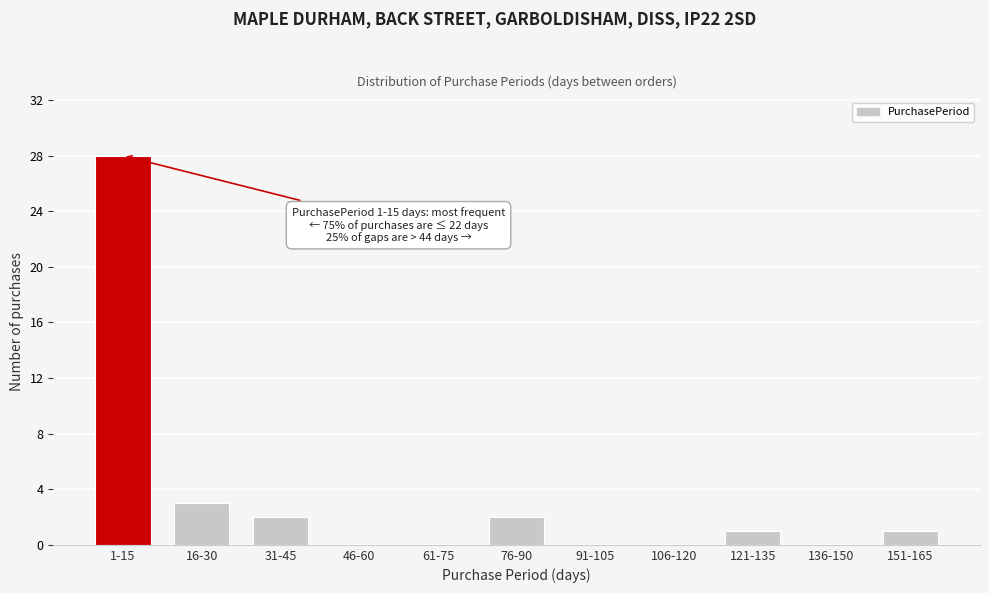

Reading left to right, list all the values displayed in this chart.

1-15=28	16-30=3	31-45=2	46-60=0	61-75=0	76-90=2	91-105=0	106-120=0	121-135=1	136-150=0	151-165=1